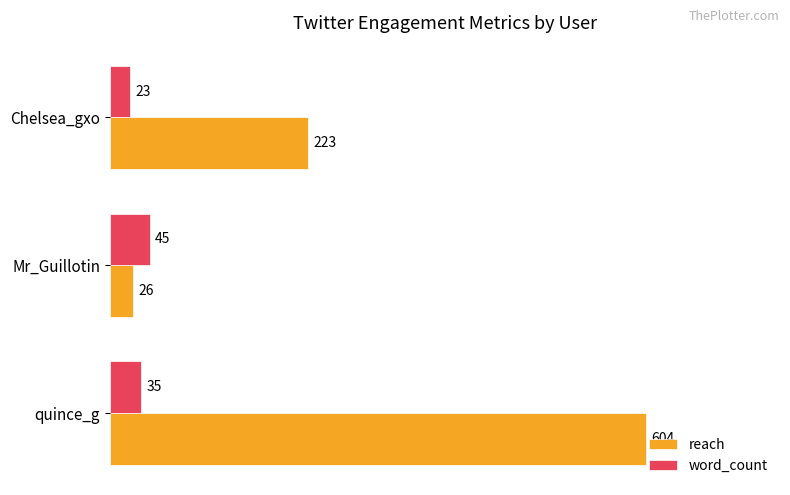

Rank the categories by word_count value from highest to lowest.

Mr_Guillotin, quince_g, Chelsea_gxo